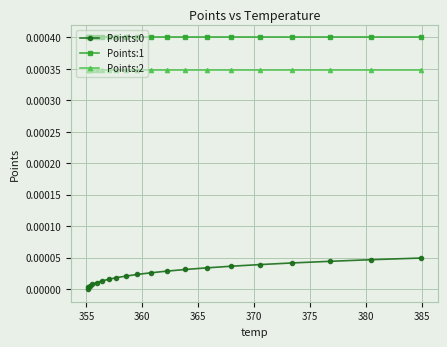

True or false: Points:1 and Points:2 cross at least once.

False